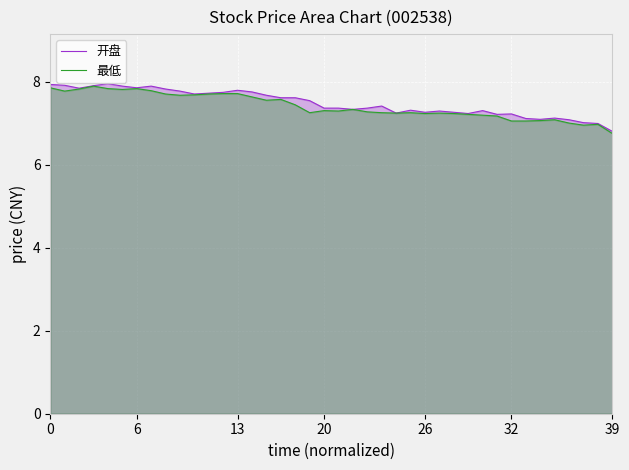

What are all the series names shown in the legend?

开盘, 最低